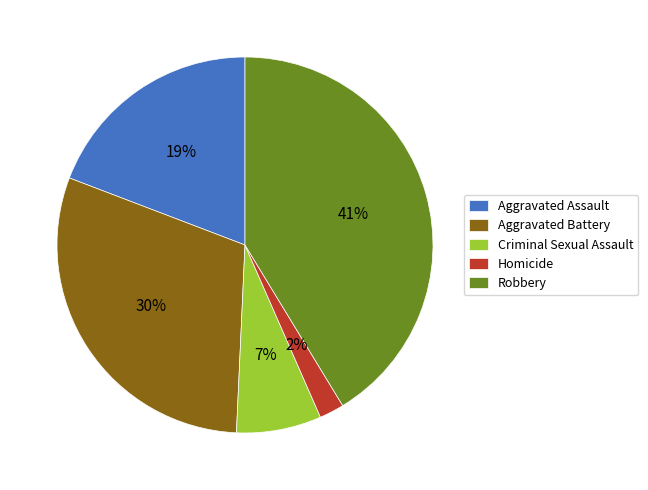

What percentage is the Criminal Sexual Assault slice, to the nearest percent?

7%